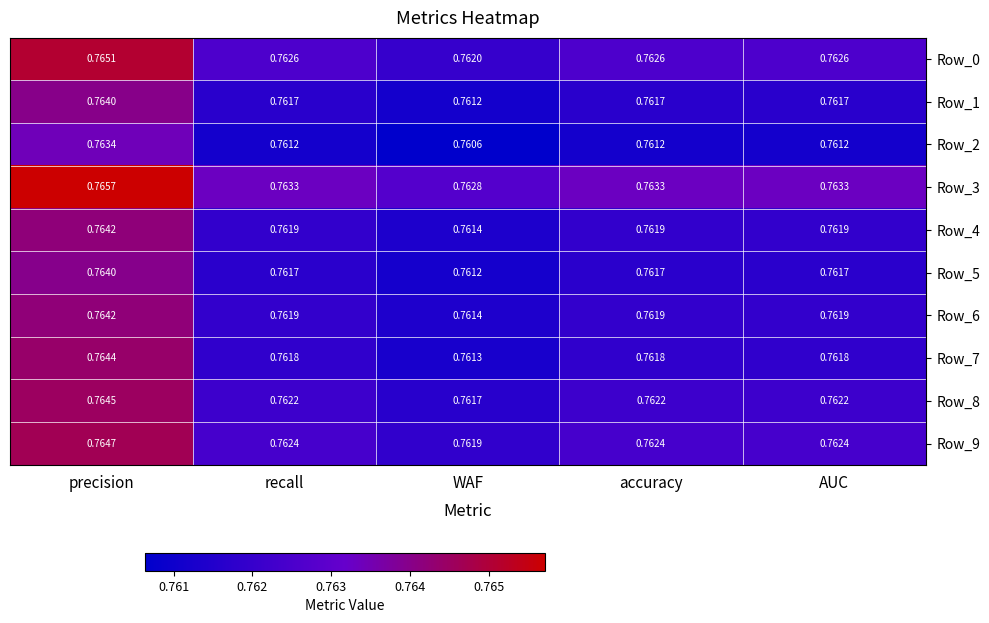

Where is Row_9 nearest to the value 0?

WAF